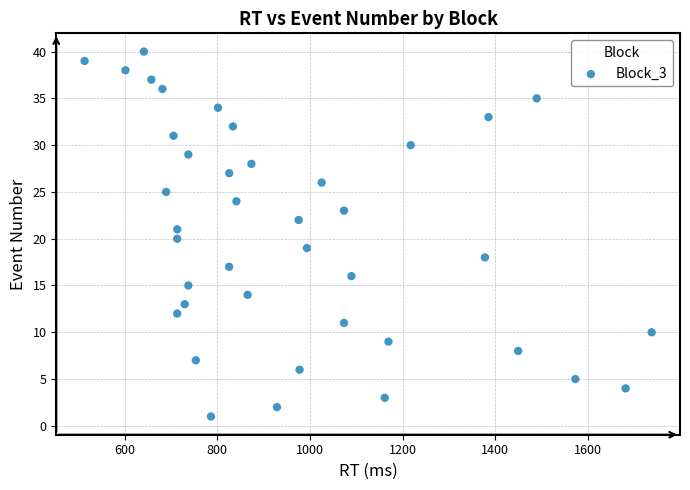

What is the range of Y values (max minus min)?

39